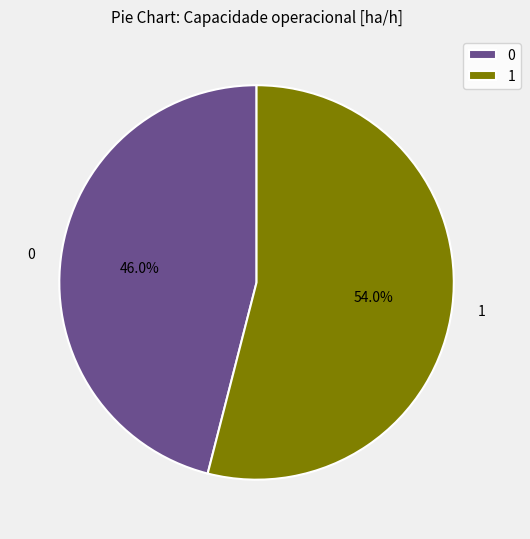

Is 1 the majority of the pie?

Yes